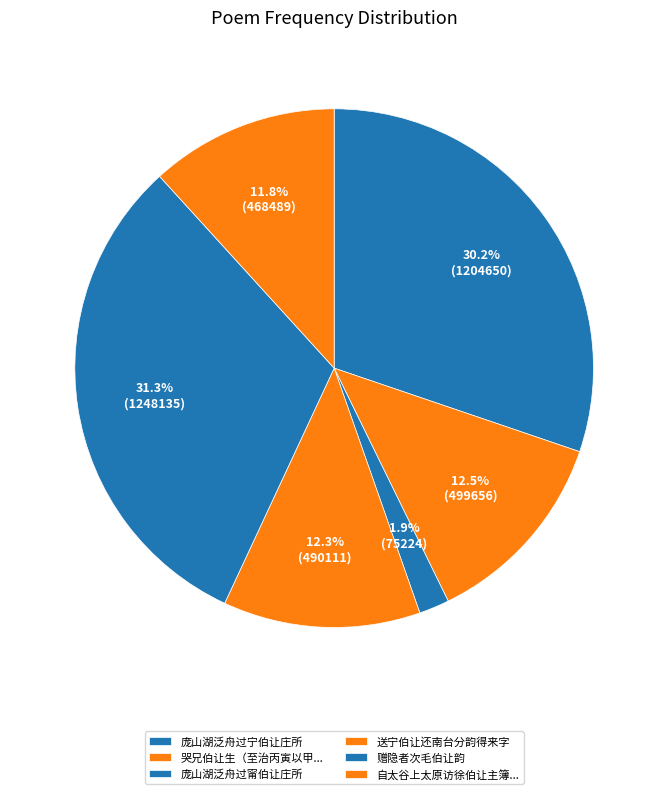

Count the number of slices in the pie.

6